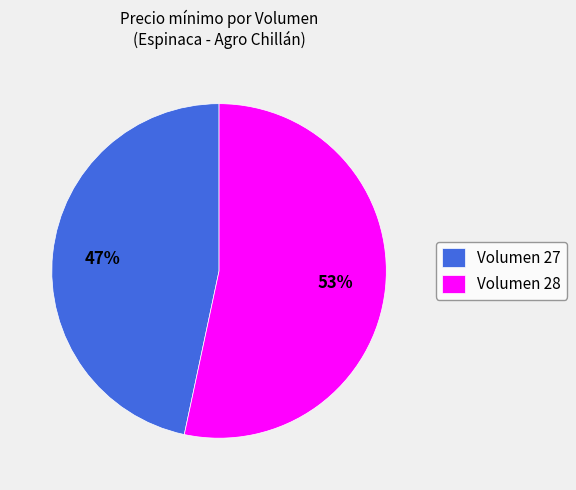

Is it true that Volumen 28 is 53% of the pie?

True